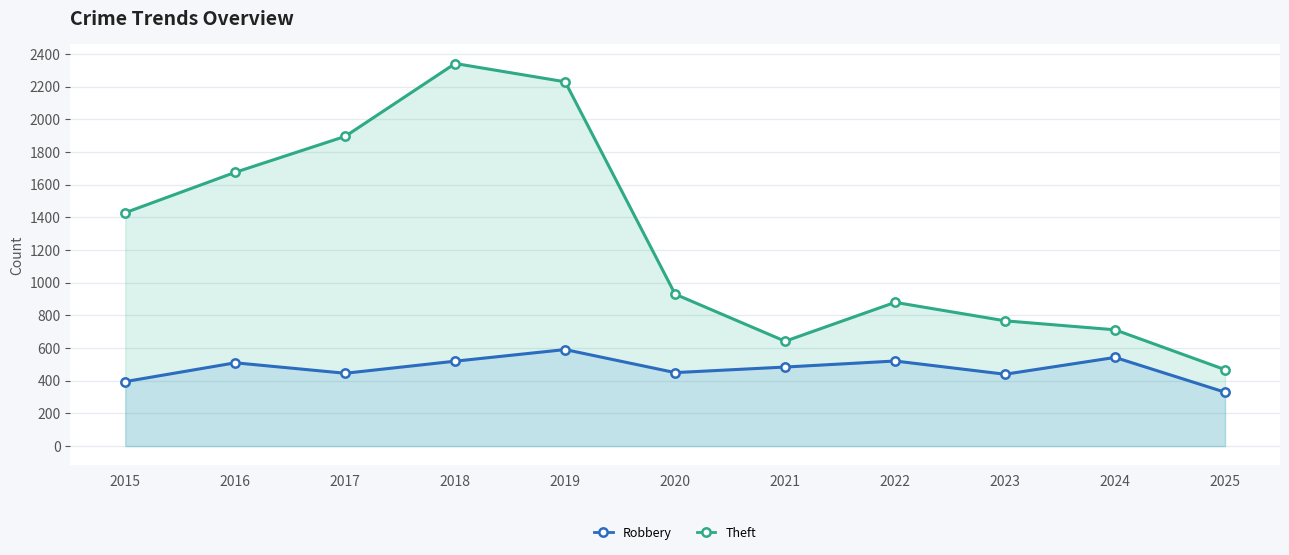

Reading right to left, what are all the values shown in this chart?

Robbery: 330	543	440	521	484	450	591	520	446	510	395
Theft: 468	712	767	880	642	930	2230	2342	1896	1676	1429